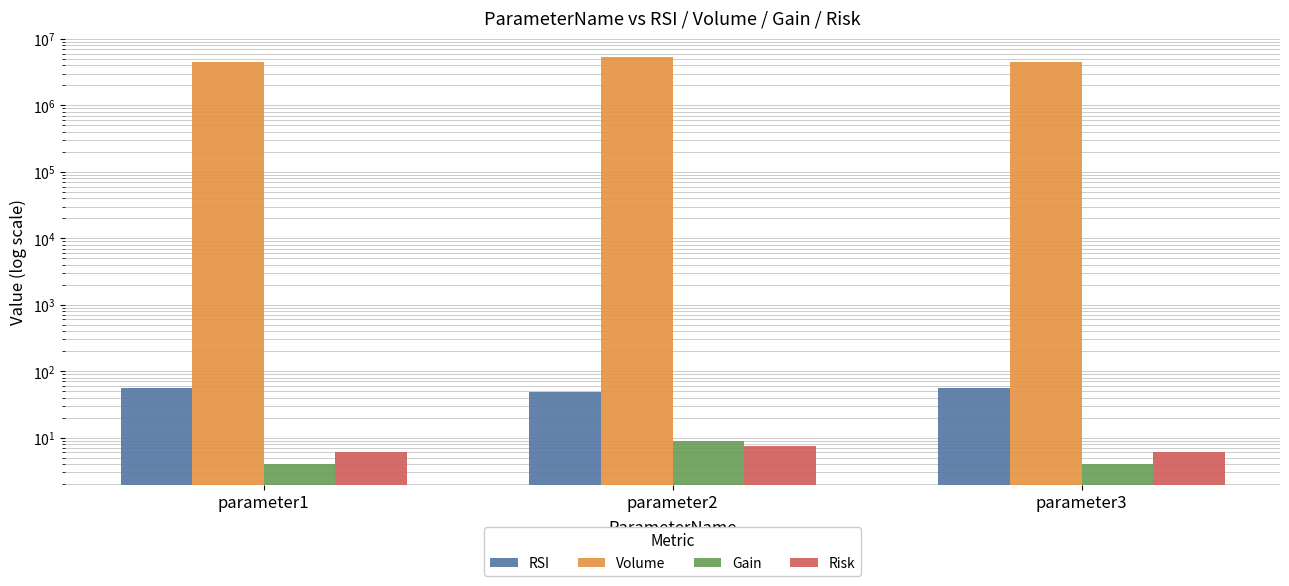

Are the bars grouped side by side (vs. stacked)?

Yes